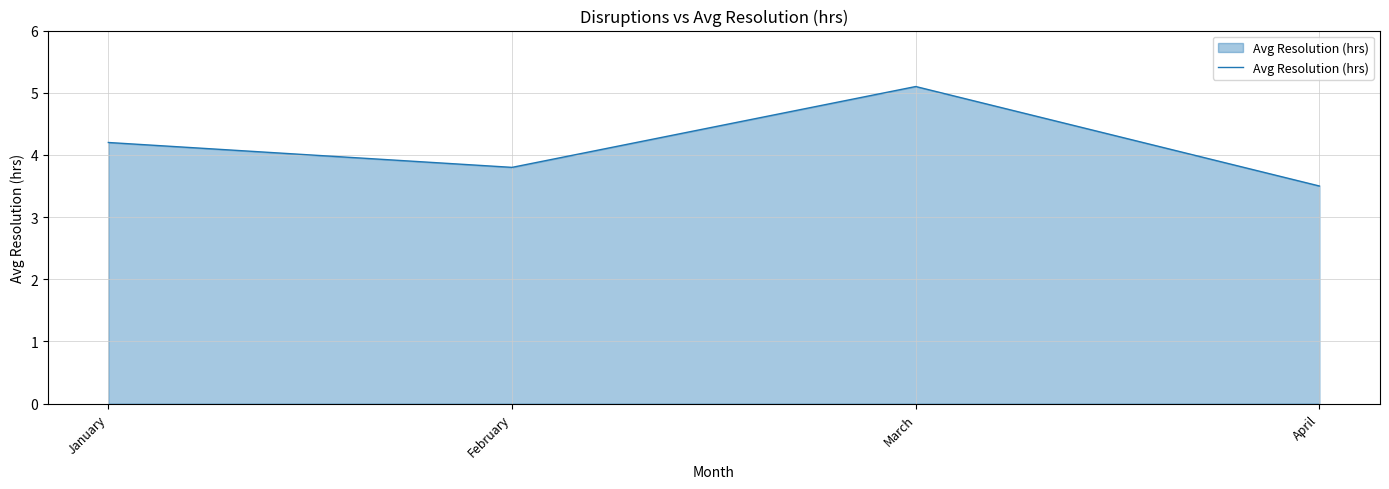

Read the value at March.

5.1